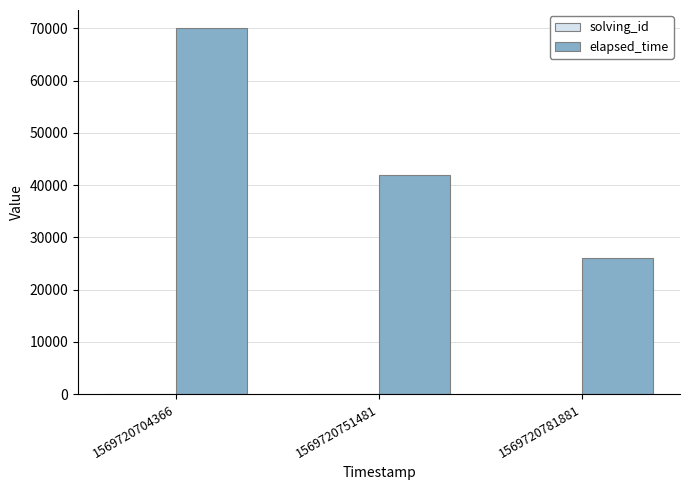

What is the highest value of the elapsed_time series?

70000